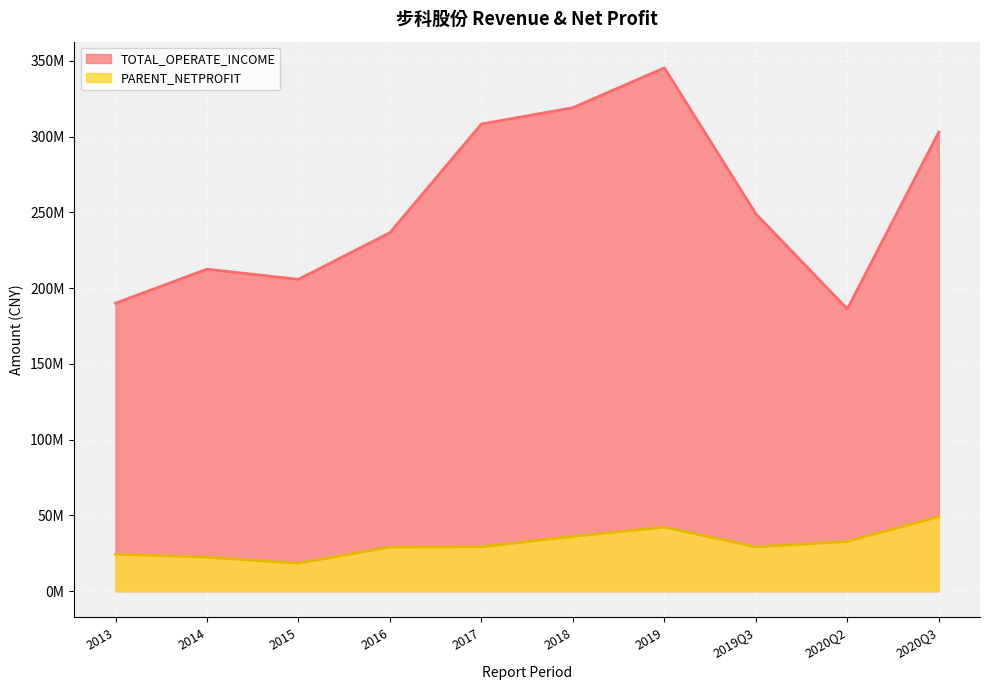

Count the number of categories in the chart.

10